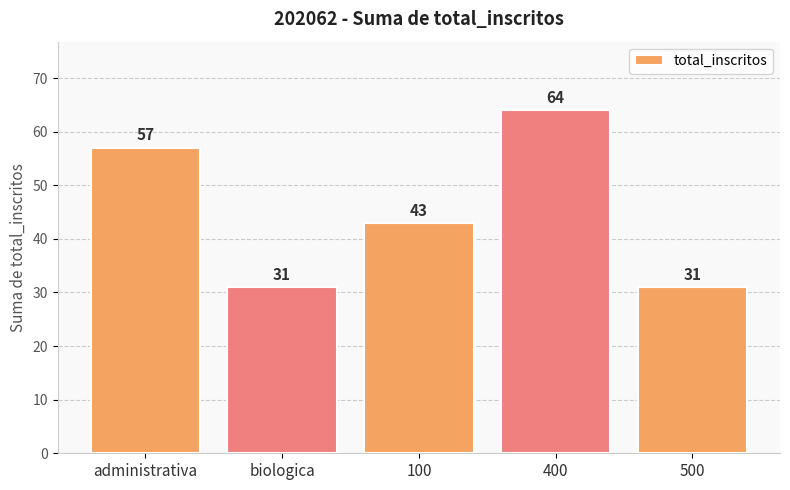

How many values are below 43?

2